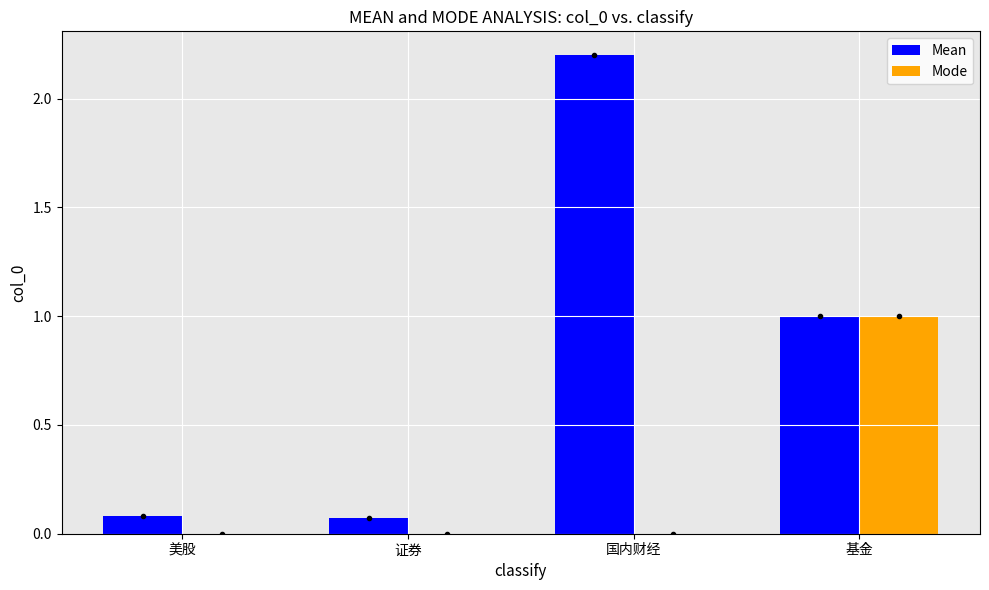

What is the sum of all Mean values?

3.4